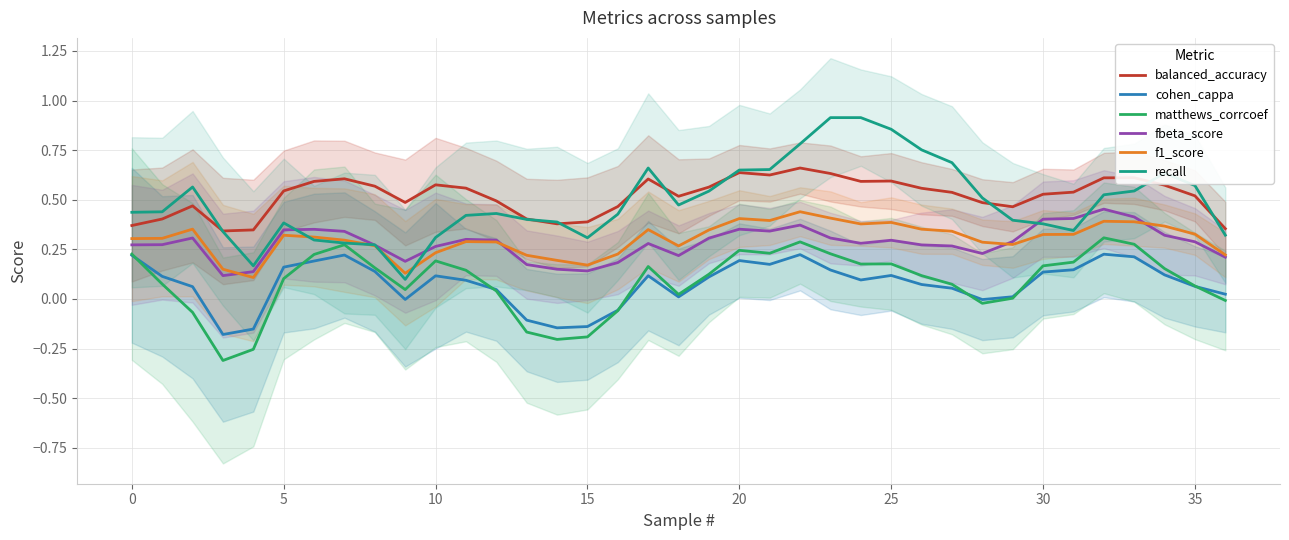

True or false: recall and cohen_cappa intersect in this chart.

False